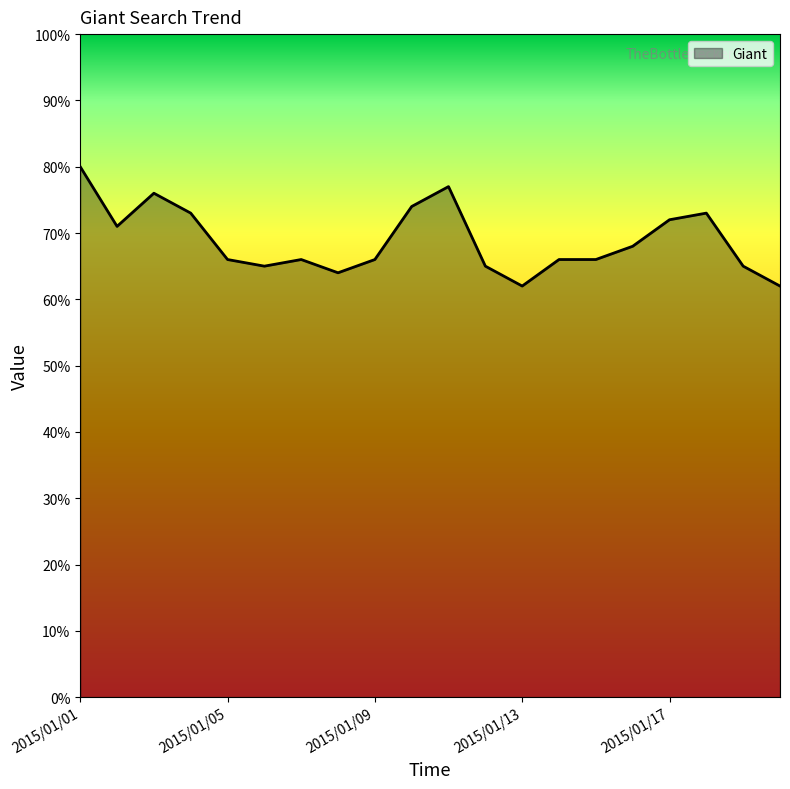

What is the smallest value displayed?

62